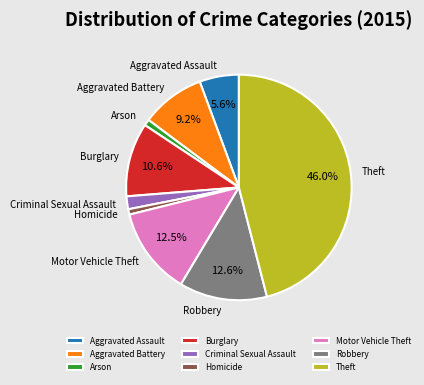

Which has a higher value, Aggravated Battery or Arson?

Aggravated Battery